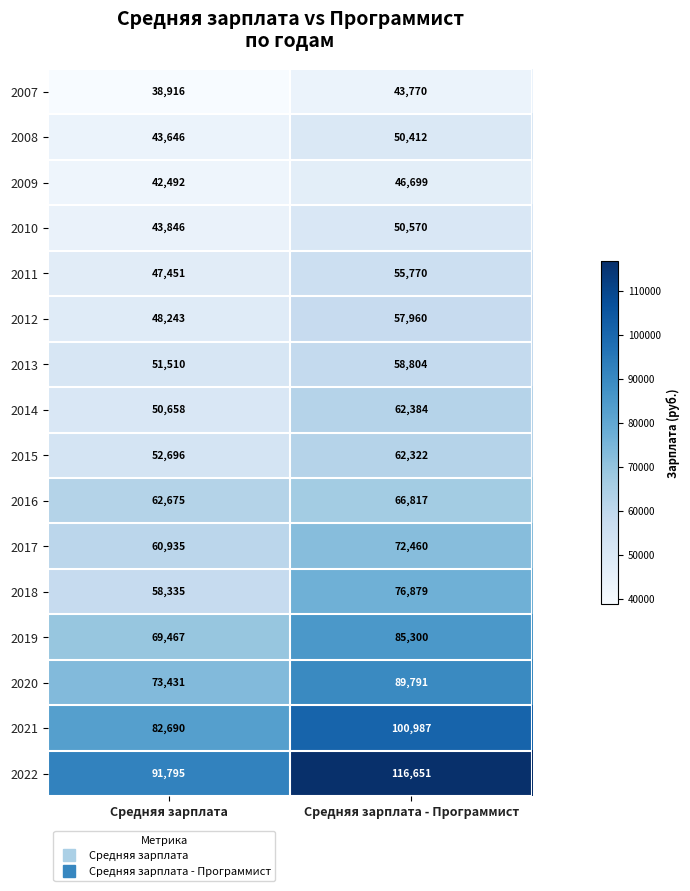

True or false: 2014 has a value of 62384 at Средняя зарплата - Программист.

True